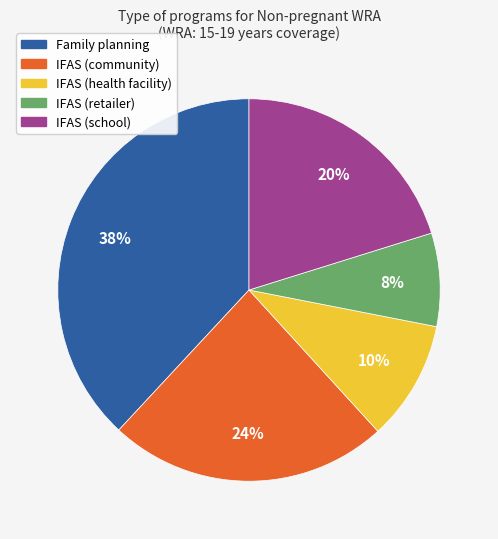

To the nearest percent, what percentage of the pie is Family planning?

38%